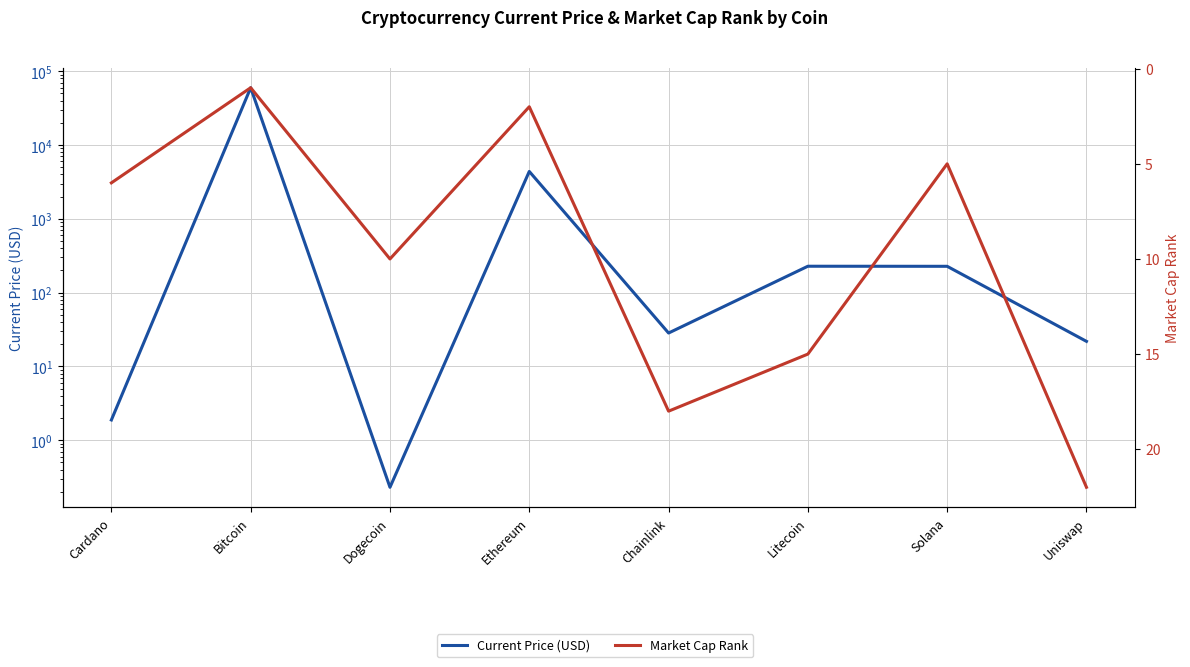

How many interior local valleys does the Current Price (USD) series have?

2